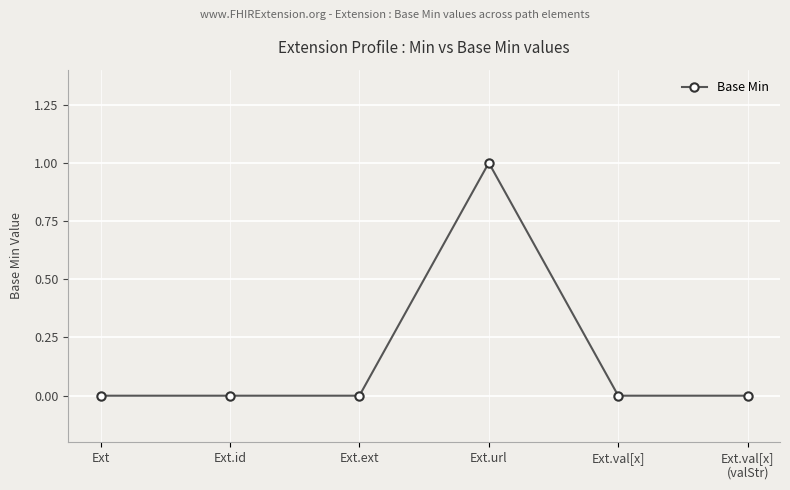

The value at Ext.id is 1. True or false?

False